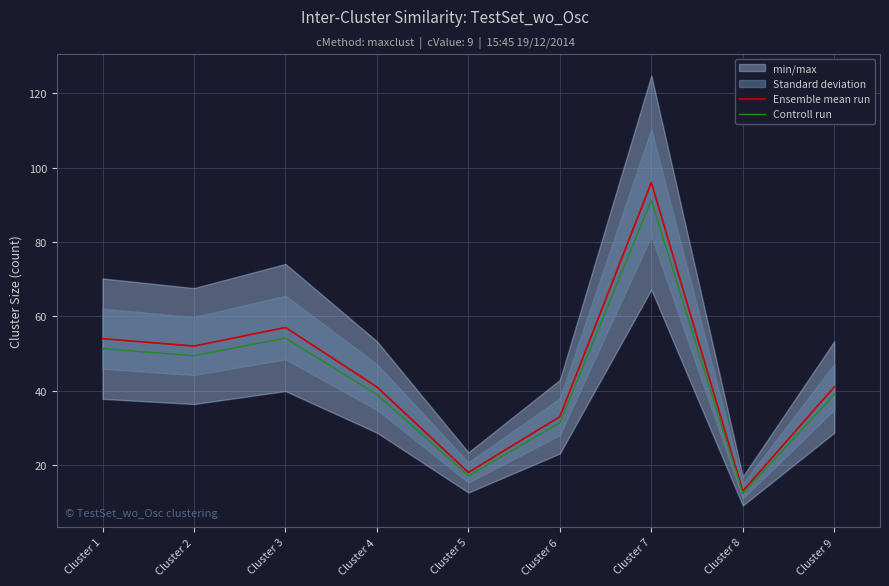

What is the difference between the maximum and minimum values in the Ensemble mean run series?

83.0